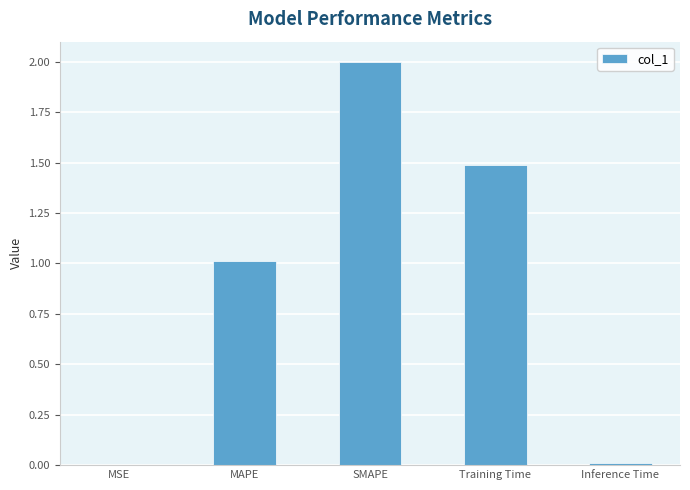

Which label corresponds to the largest value in the chart?

SMAPE